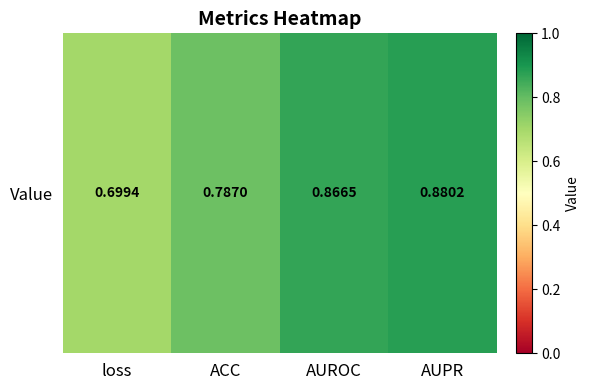

The value at AUPR is 0.9. True or false?

True